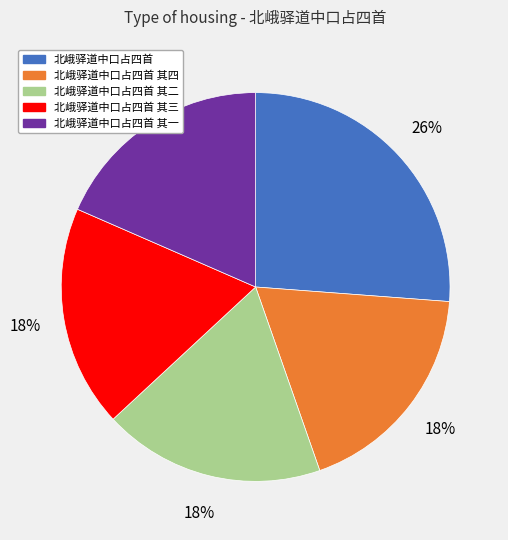

To the nearest percent, what is the average slice percentage?

20%